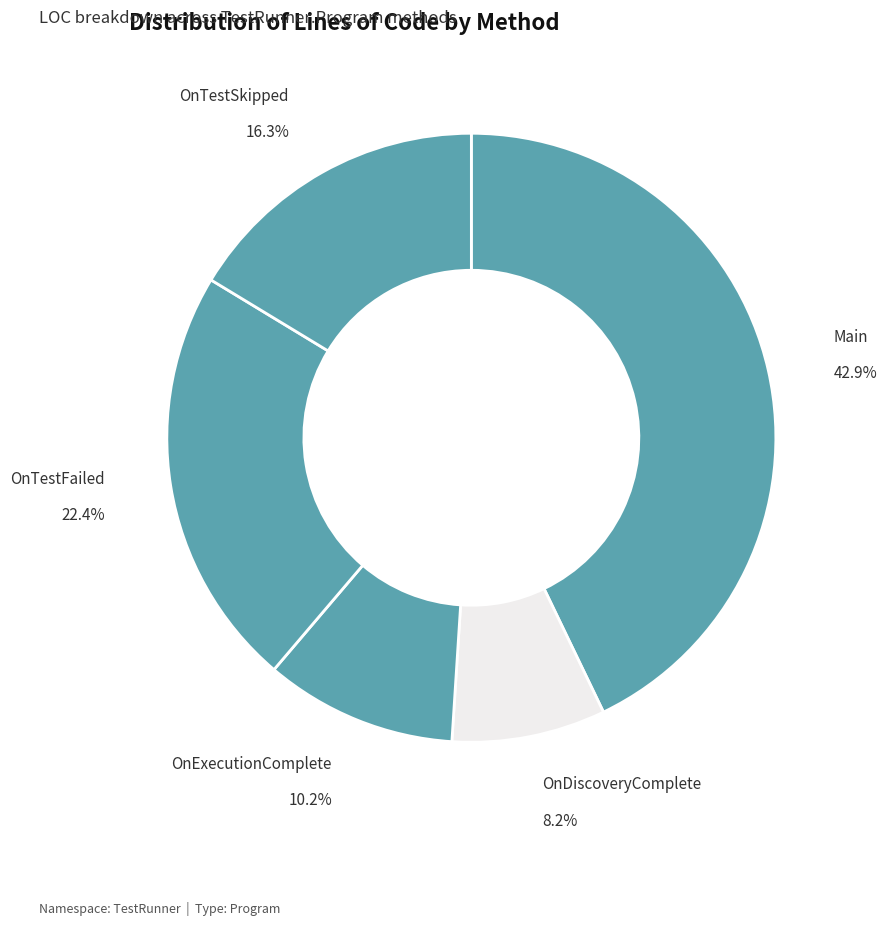

Combined, do Main and OnTestSkipped account for over 50%?

Yes